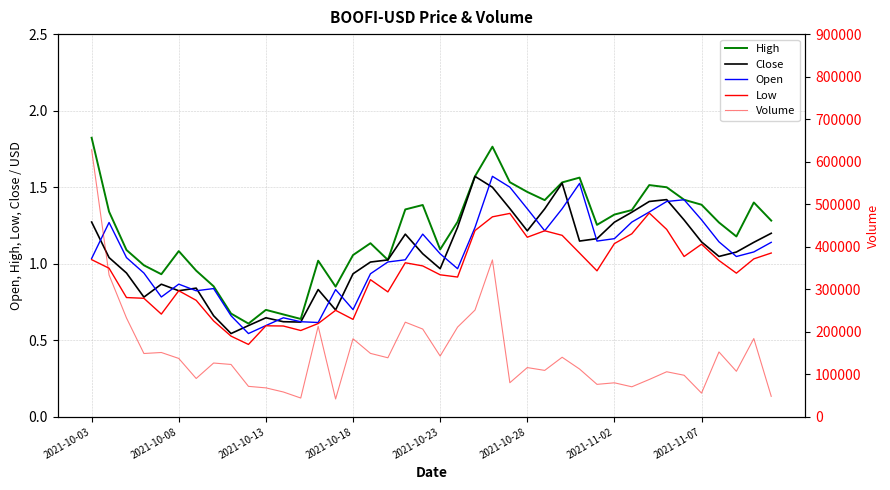

Does the chart have visible grid lines?

Yes